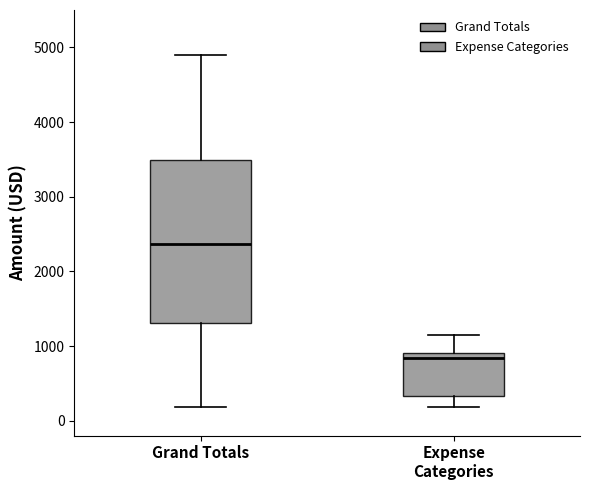

Where does the median line of the box for Expense Categories sit on the y-axis? The values are not printed on the chart, so give them approximately, as read against the axis.

800